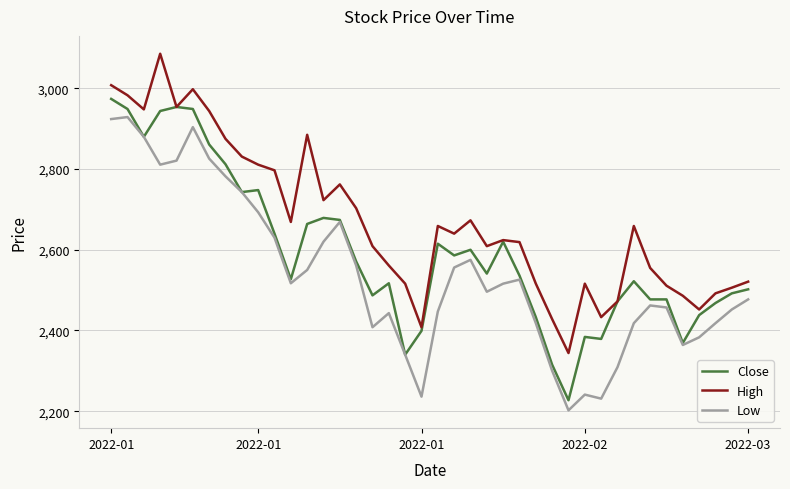

Which series has the largest total across all categories?

High